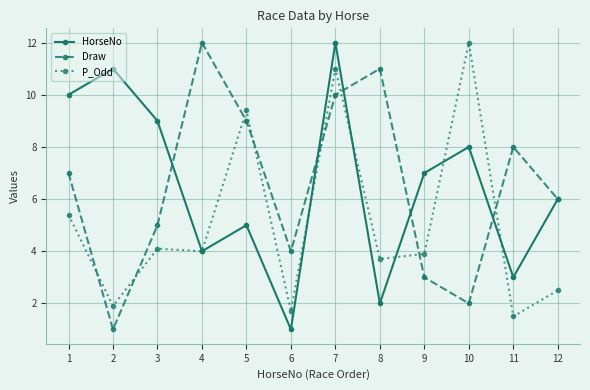

True or false: Draw has more than 1 interior local peaks.

True